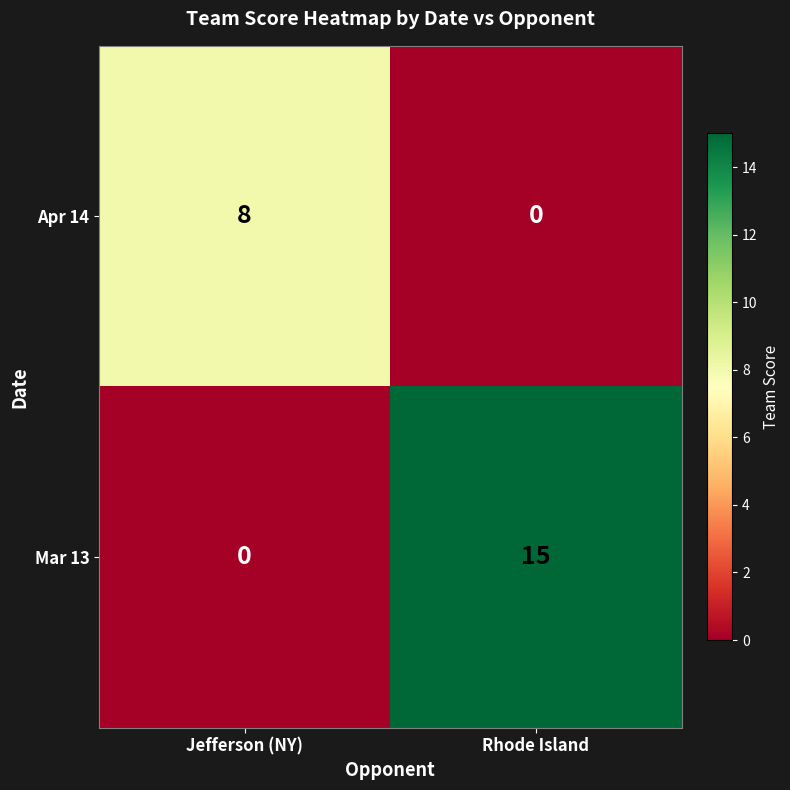

What is the highest value of the Apr 14 series?

8